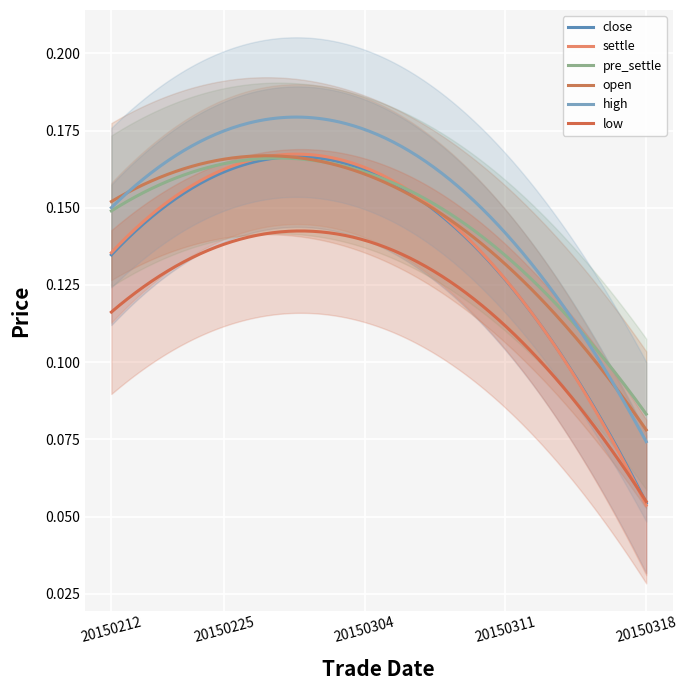

What is the average value of the high series?

0.2